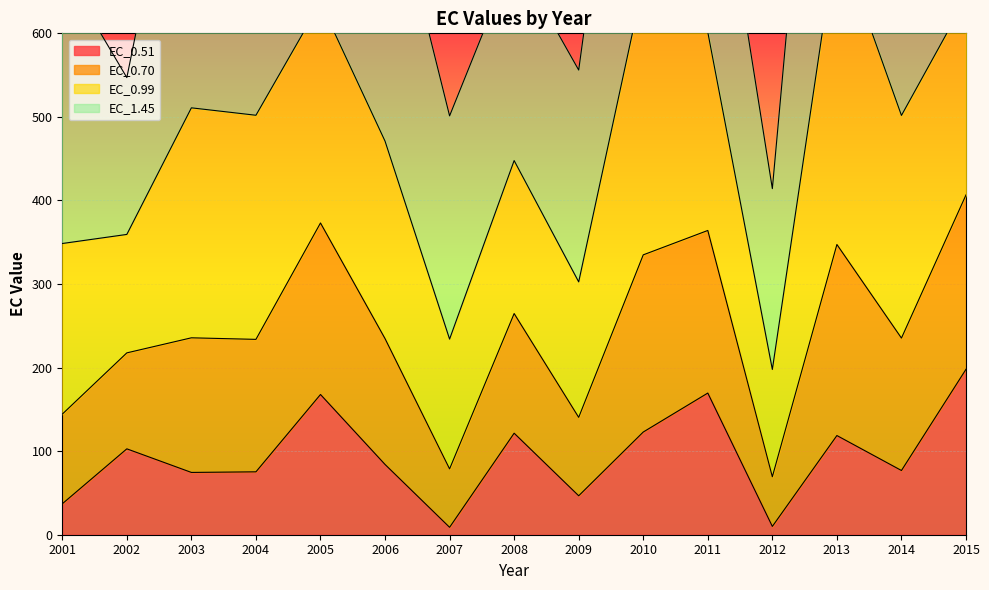

Is it true that EC_0.51 equals 122.9 at 2010?

True